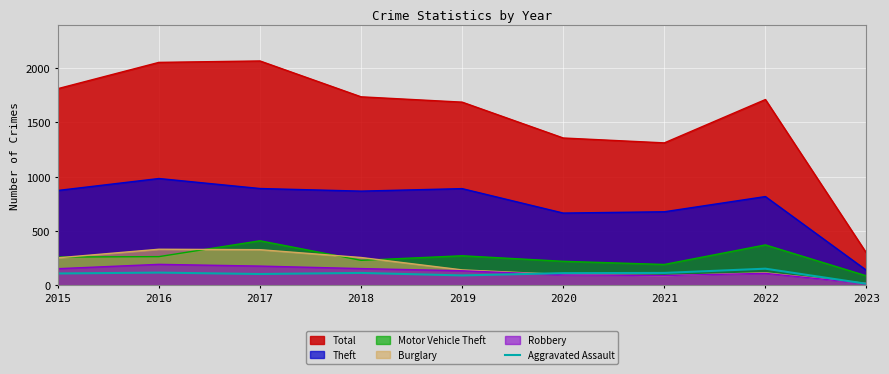

Which series has the largest total across all categories?

Total